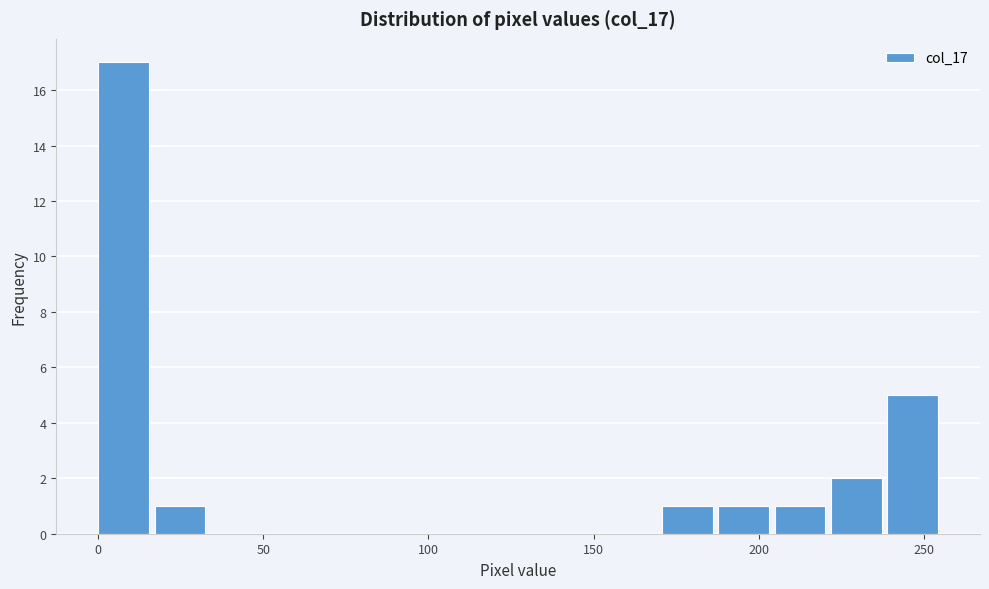

Around what value on the x-axis is the tallest bar? Give the approximate position of its centre, as read against the axis.

10